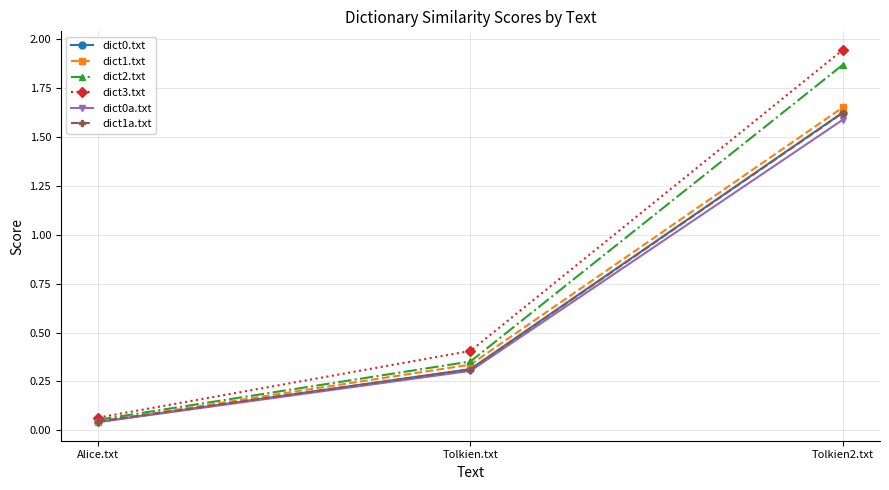

Which series has the largest total across all categories?

dict3.txt